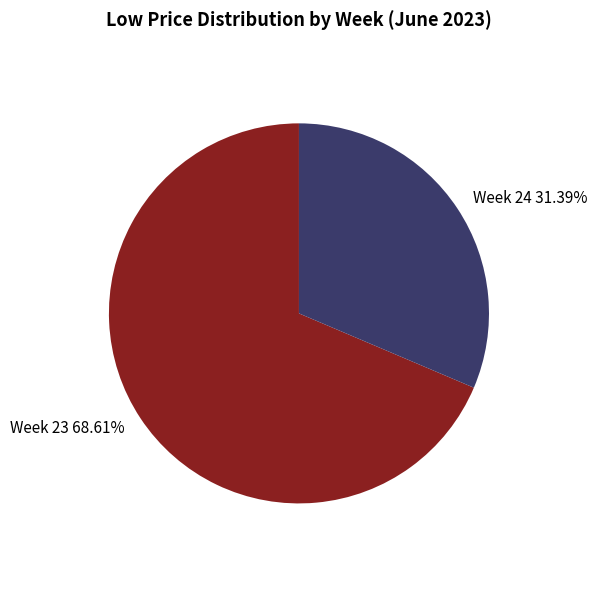

Do Week 24 31.39% and Week 23 68.61% together represent more than half of the pie?

Yes